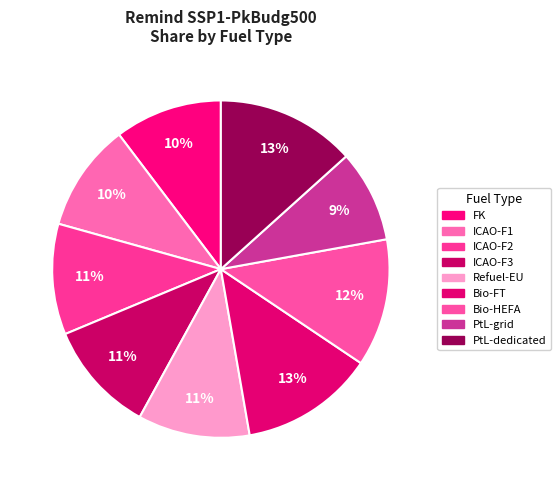

What percentage is the PtL-dedicated slice, to the nearest percent?

13%